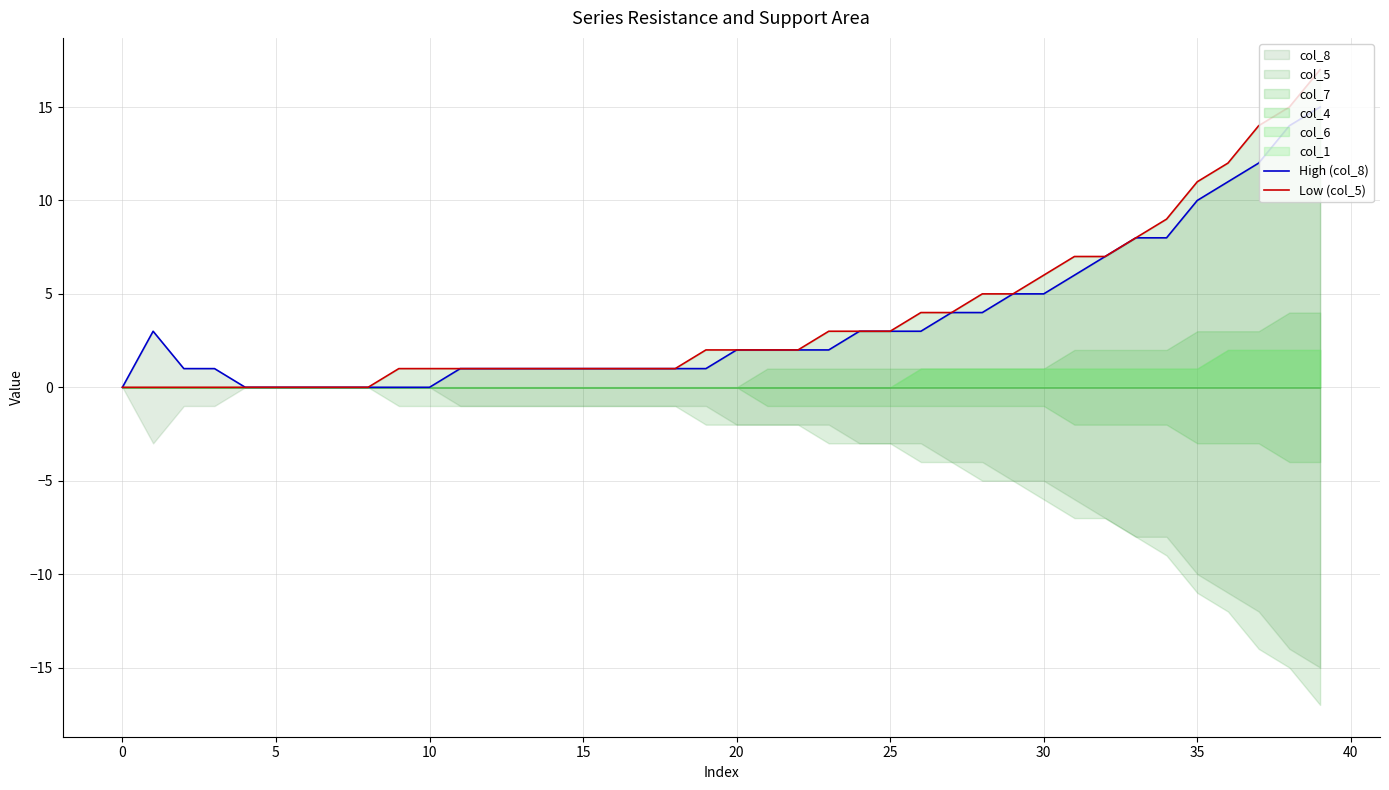

Is the value of Low (col_5) at 34 greater than the value of High (col_8) at 33?

Yes